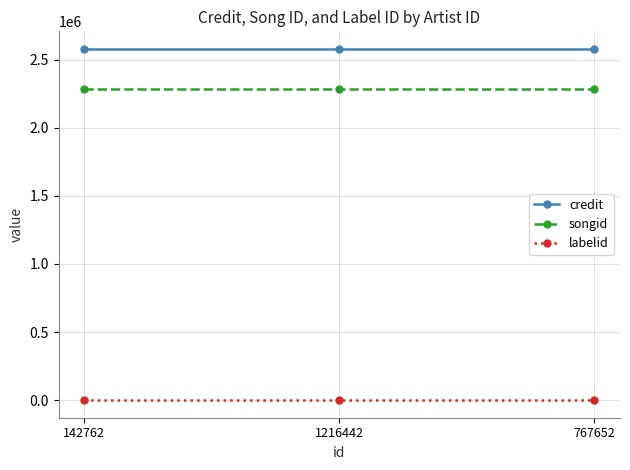

List the series in order of their peak value, lowest first.

labelid, songid, credit